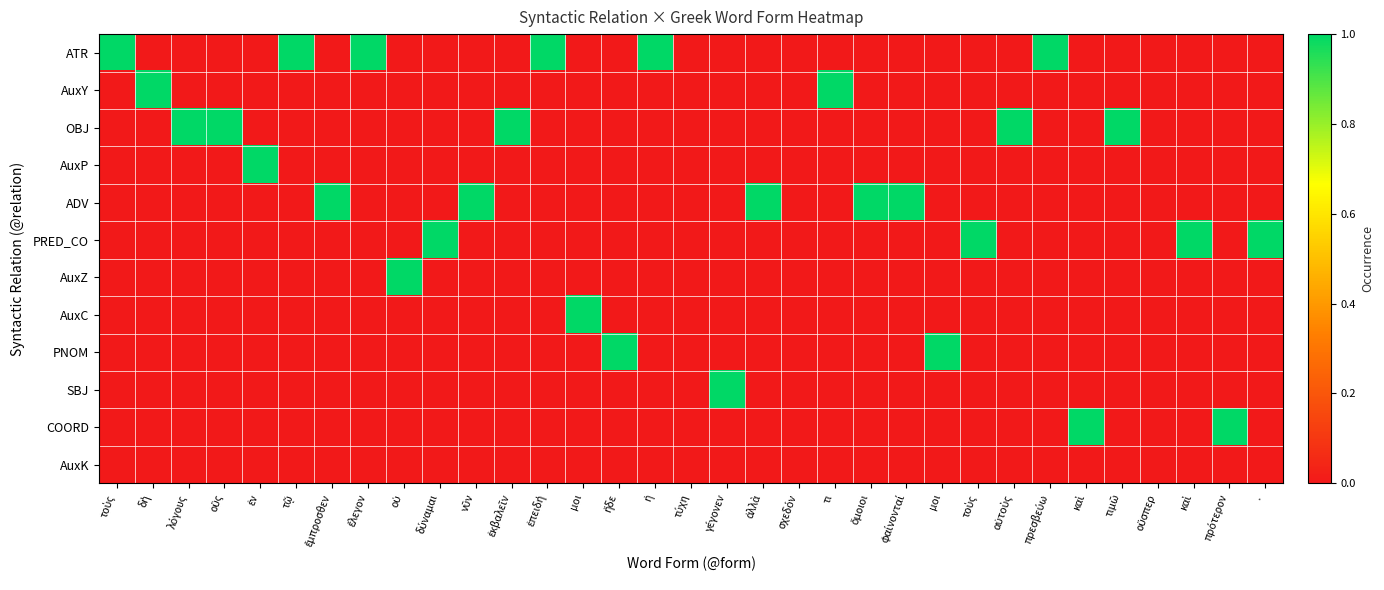

At which category is the sum across all series the highest?

τοὺς